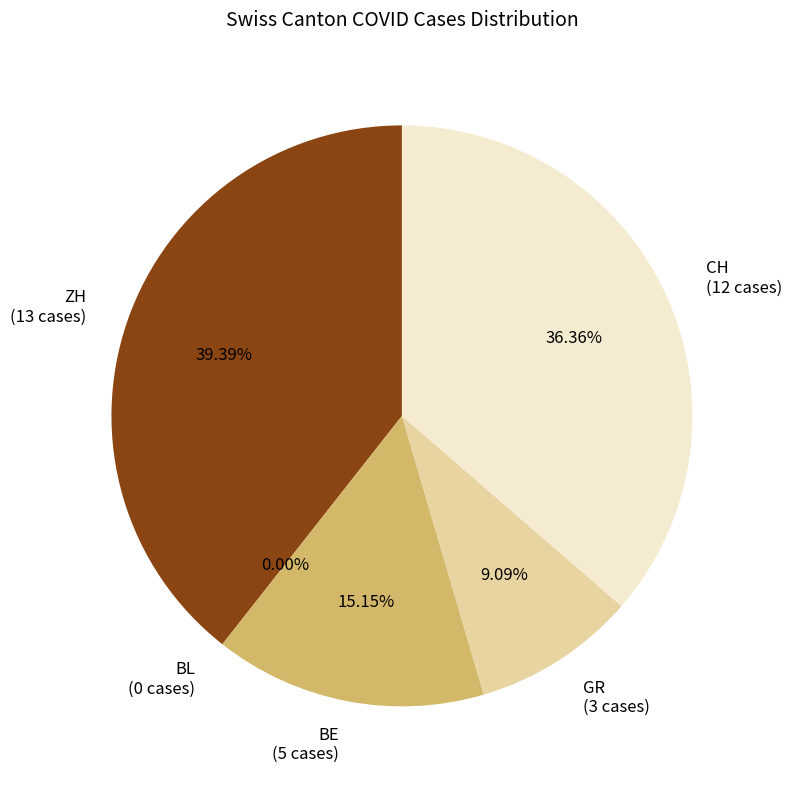

To the nearest percent, what is the difference between the GR and CH slice percentages?

27%